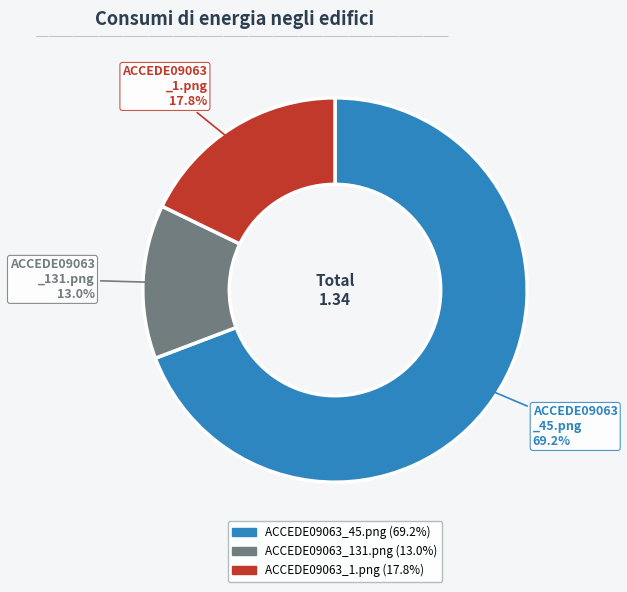

What percentage is the ACCEDE09063_131.png slice, to the nearest percent?

13%